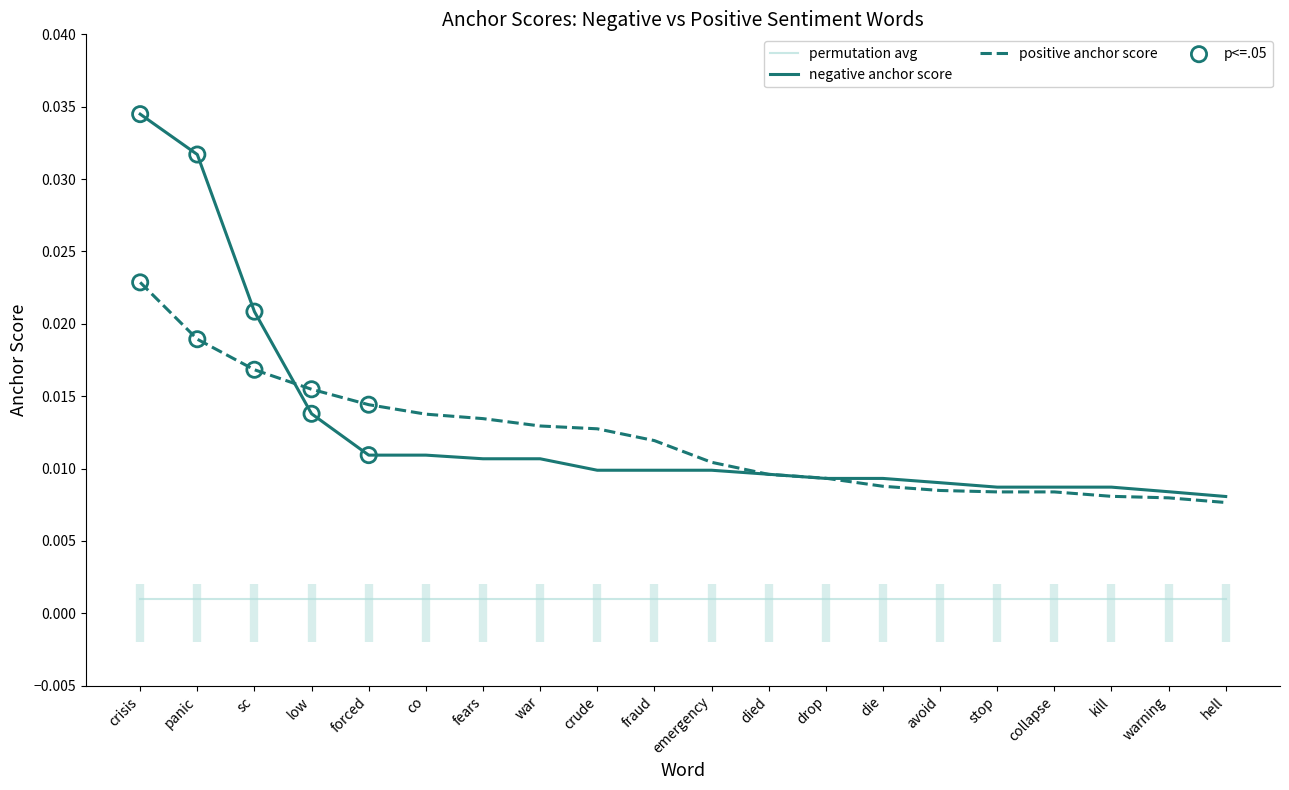

At which category is the sum across all series the highest?

crisis